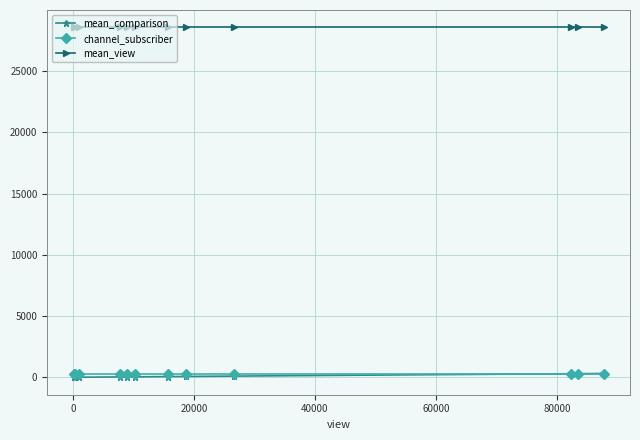

True or false: mean_view and channel_subscriber intersect in this chart.

False